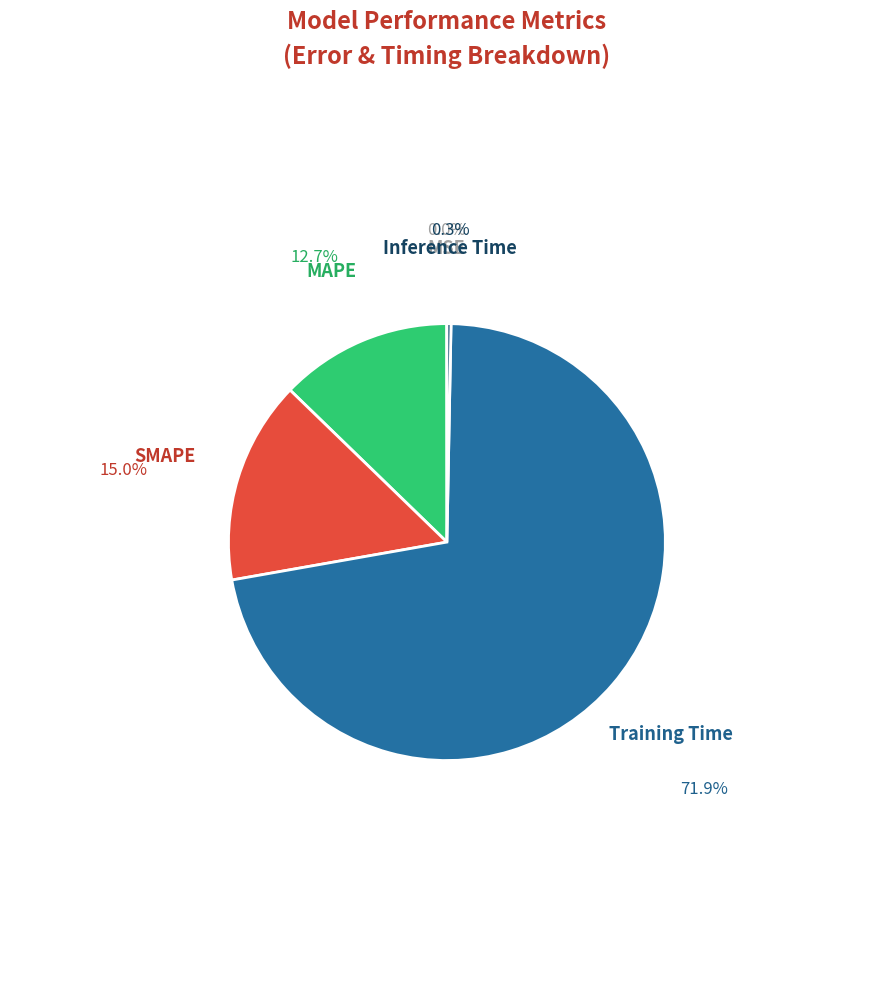

Does Inference Time account for over 50% of the chart?

No